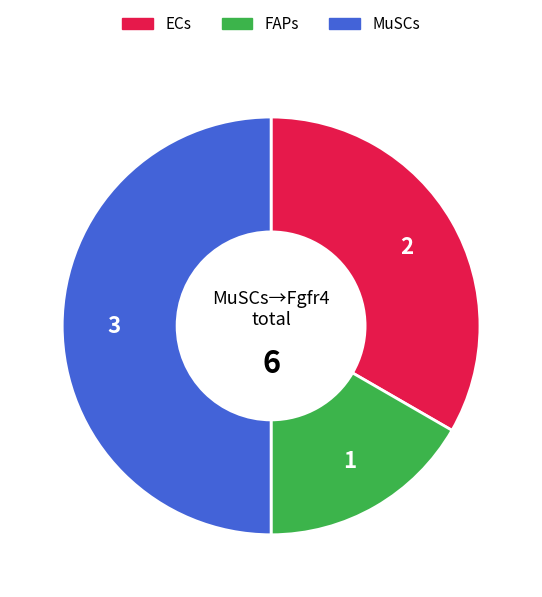

Rank the categories by value from highest to lowest.

MuSCs, ECs, FAPs